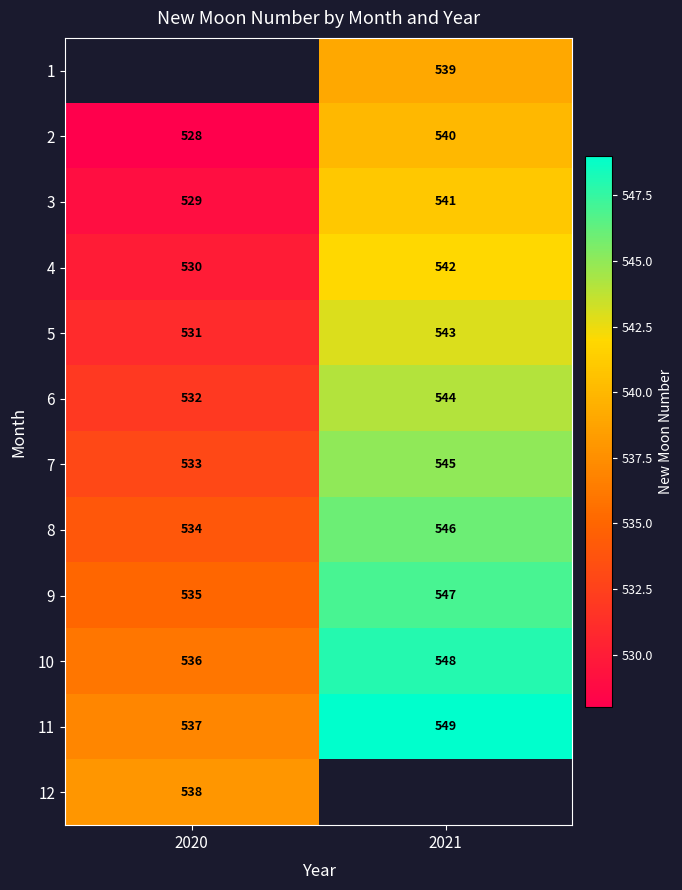

Rank the categories by 2 value from lowest to highest.

2020, 2021